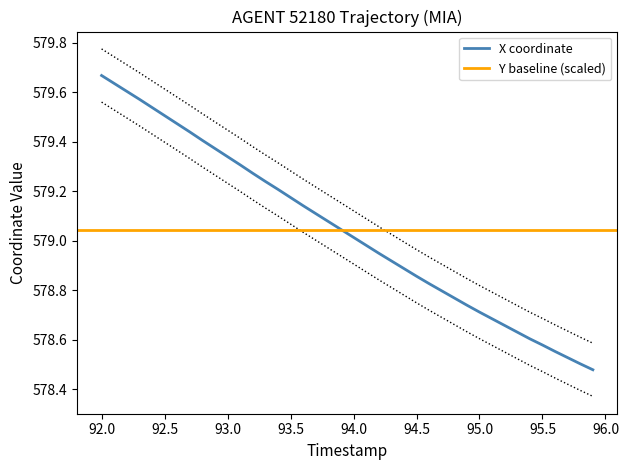

At which label does X coordinate reach its peak?

92.0